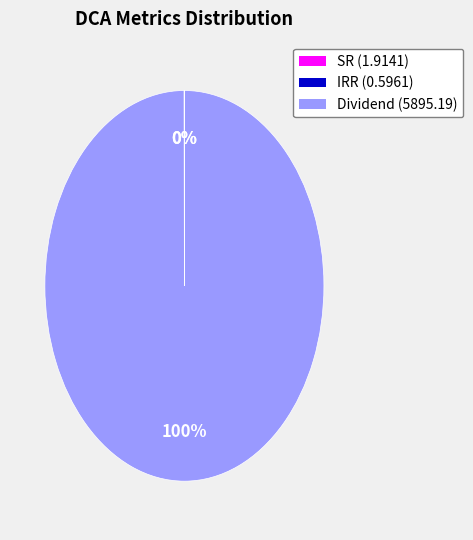

What percentage is the Dividend slice, to the nearest percent?

100%